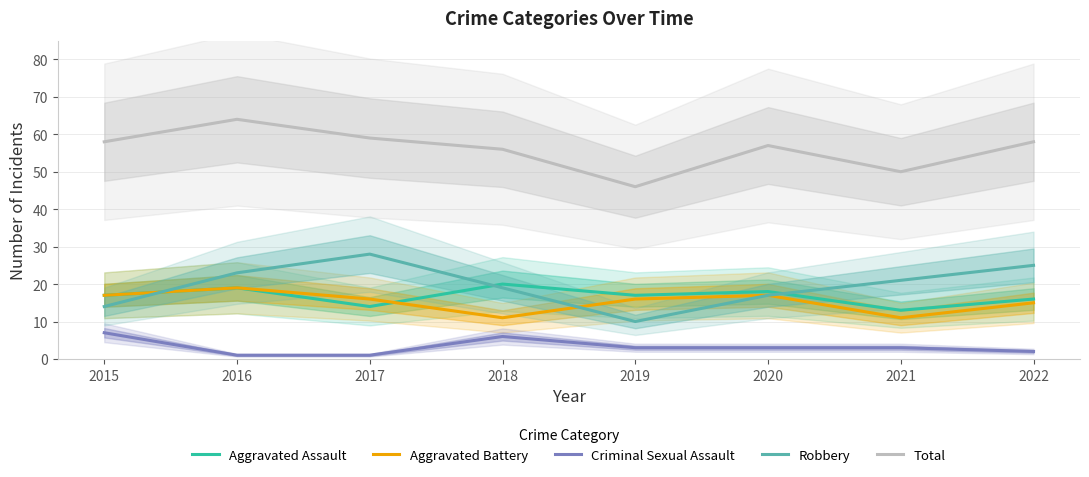

How many Aggravated Assault values are between 16 and 19?

5